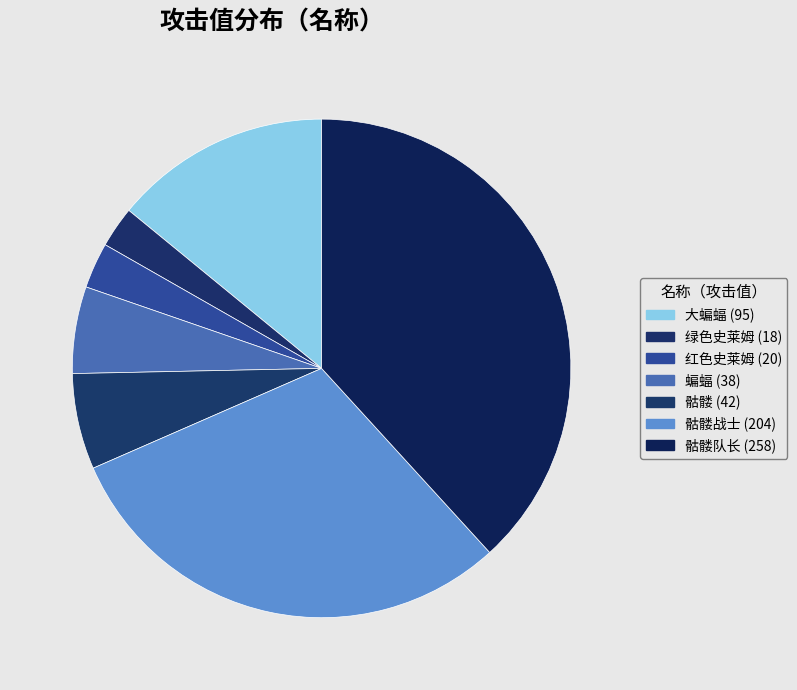

How many slices are in this pie chart?

7